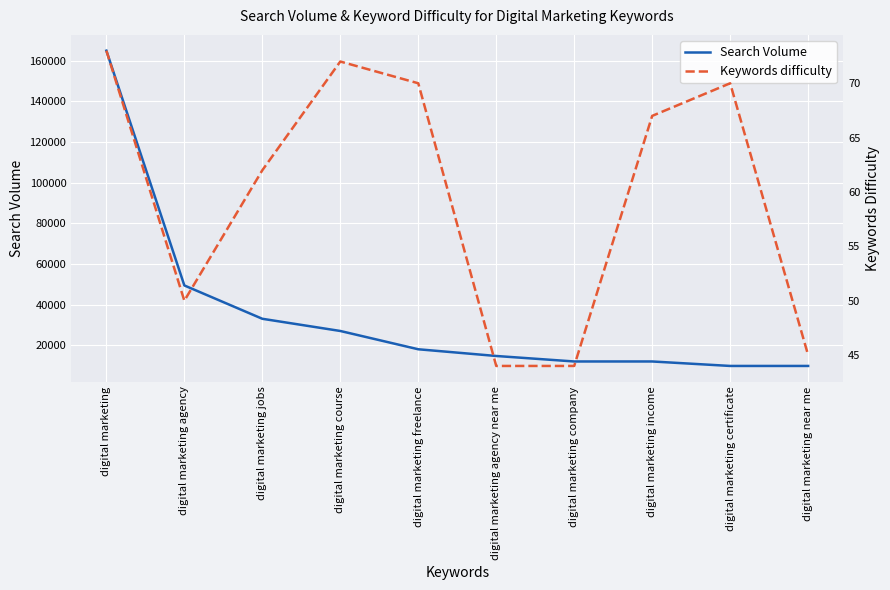

Reading right to left, transcribe all the data shown in this chart.

Search Volume: 9900	9900	12100	12100	14800	18100	27100	33100	49500	165000
Keywords difficulty: 45	70	67	44	44	70	72	62	50	73